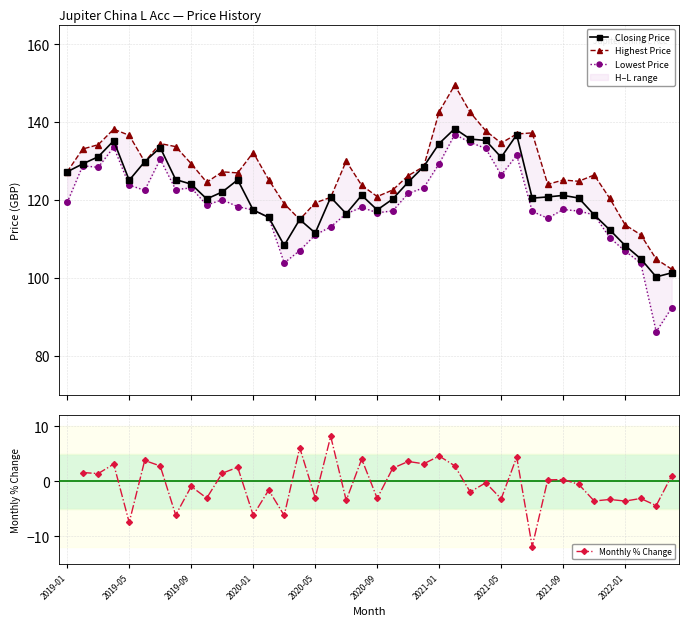

How many Monthly % Change values are between -3 and 2?

11